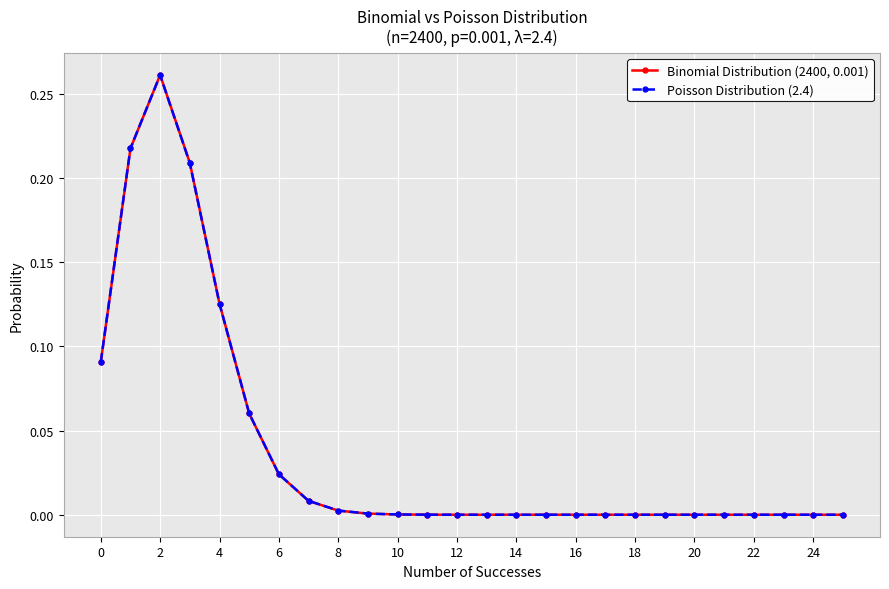

List the series in order of their peak value, highest first.

Binomial Distribution (2400, 0.001), Poisson Distribution (2.4)